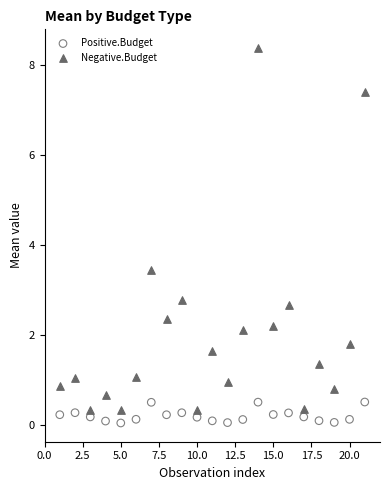

Which series has the widest spread of Y values?

Negative.Budget